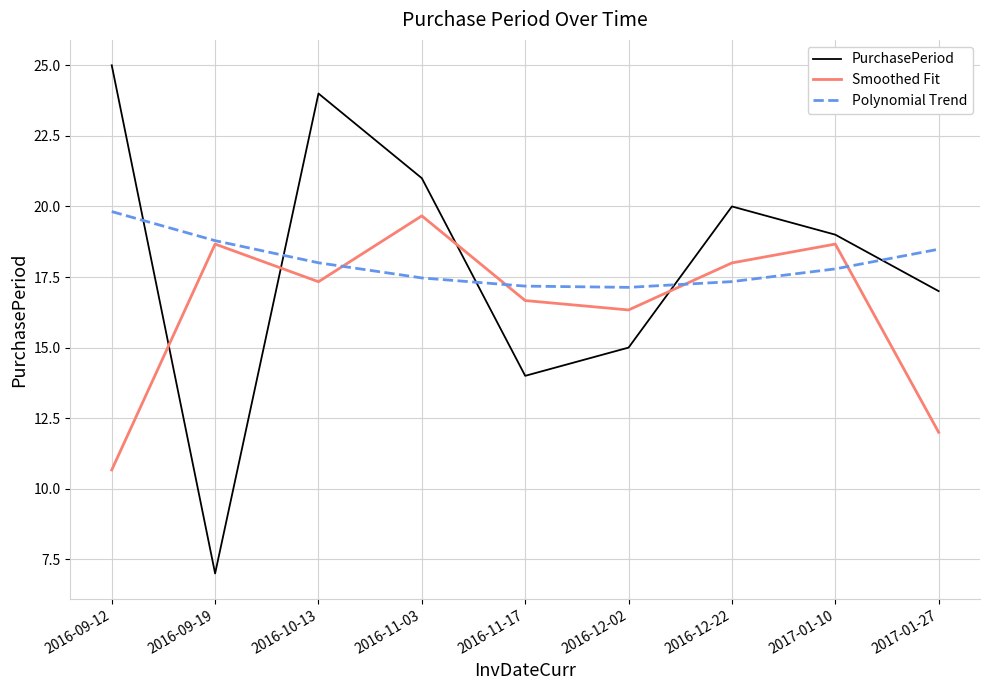

True or false: PurchasePeriod has more than 0 interior local peaks.

True